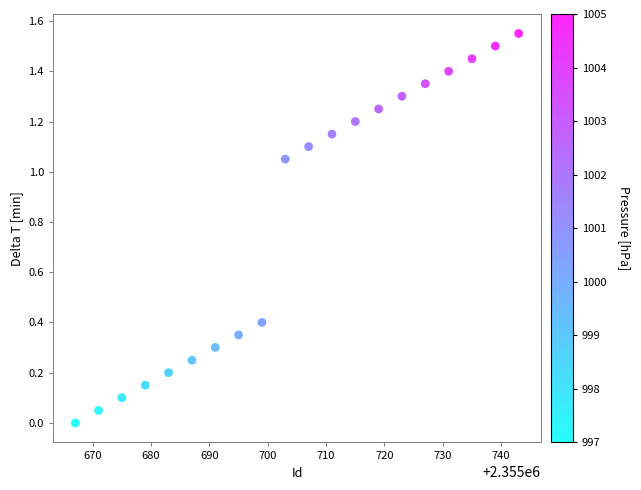

What is the range of X values (max minus min)?

76.0